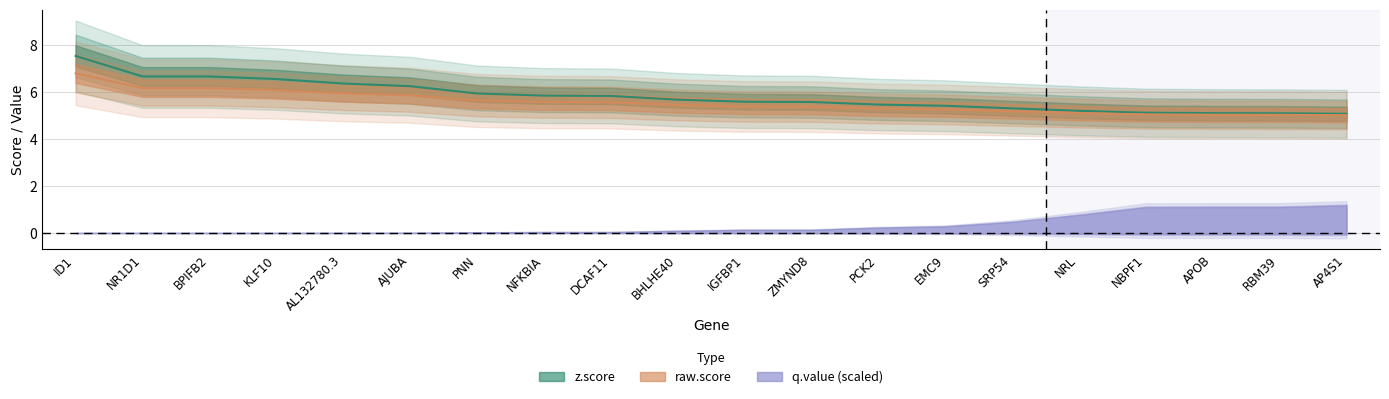

Is the value of raw.score at NBPF1 greater than the value of z.score at SRP54?

No